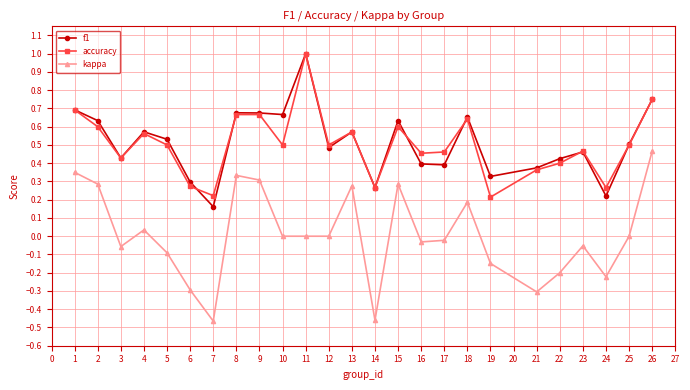

True or false: kappa has a value of 0.3 at 23.

False